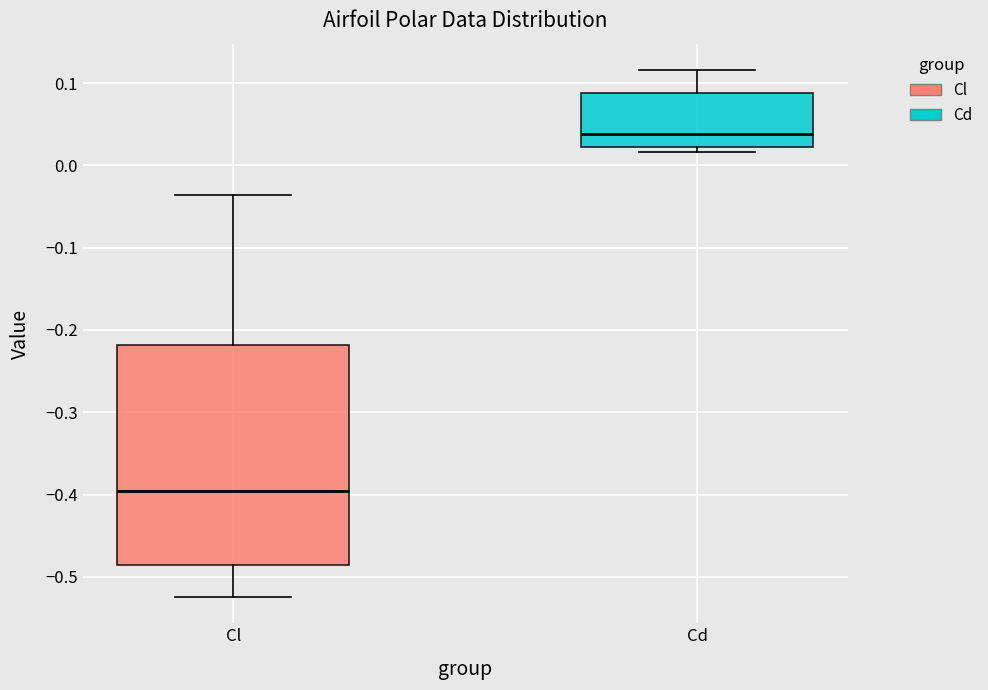

Reading left to right, transcribe this box plot: for each box, give where its median line is, the range the box spans, and where its two whiskers end, as read against the y-axis. The values are not printed on the chart, so give them approximately, as read against the axis.

Cl: median -0.40, box -0.49 to -0.22, whiskers -0.52 to -0.04
Cd: median 0.04, box 0.02 to 0.09, whiskers 0.02 (just below the box's lower edge) to 0.12